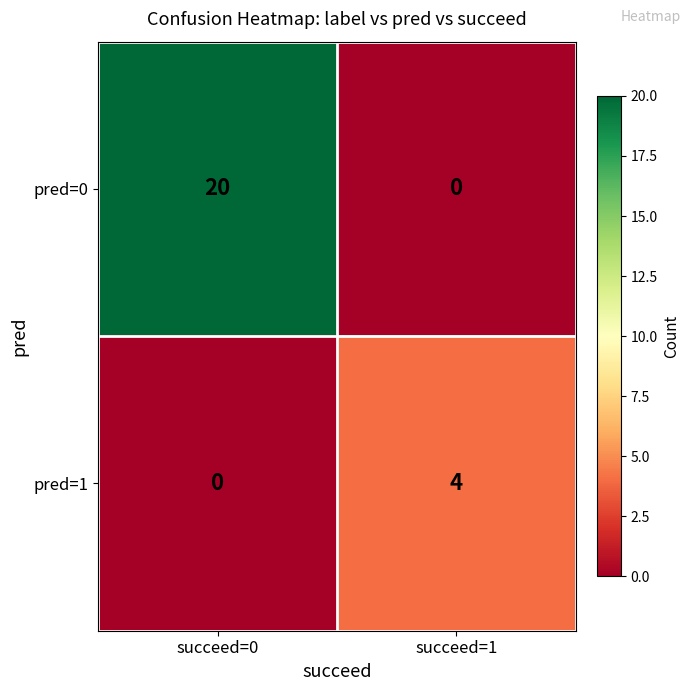

What is the sum of the pred=1 values at succeed=0 and succeed=1?

4